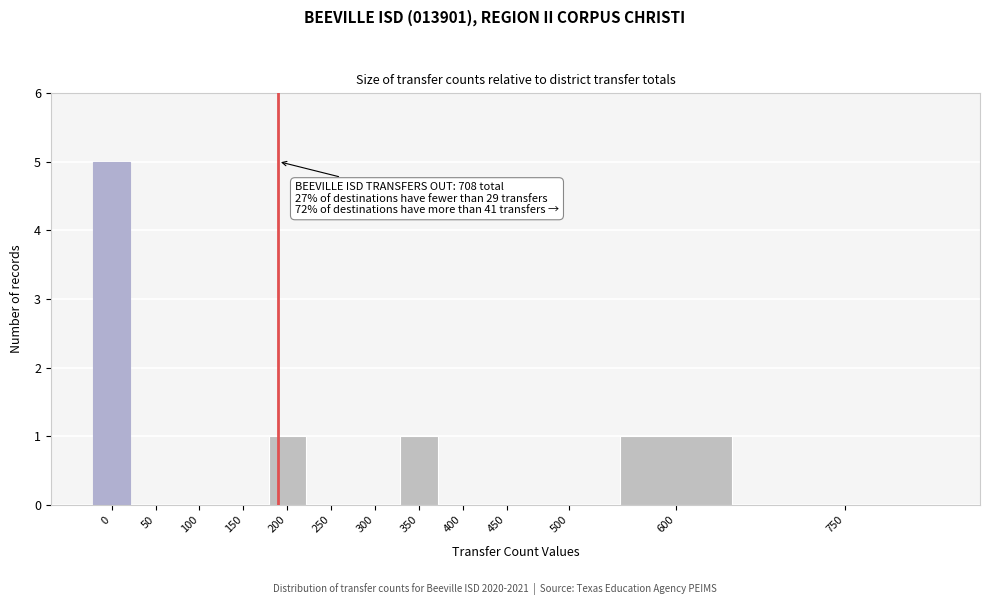

Reading left to right, what are all the values shown in this chart?

0=5	50=0	100=0	150=0	200=1	250=0	300=0	350=1	400=0	450=0	500=0	600=1	750=0